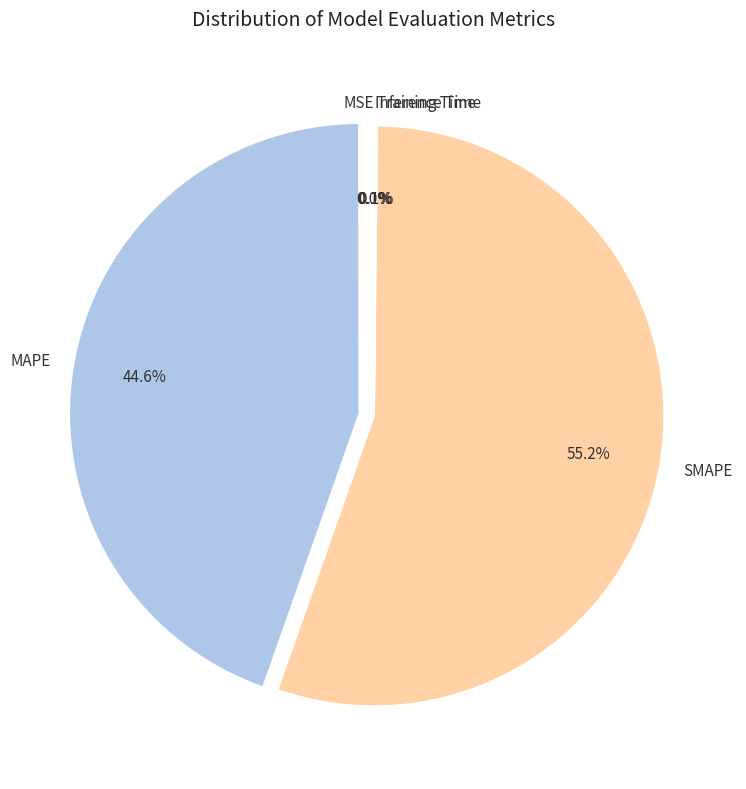

Between MAPE and SMAPE, which is larger?

SMAPE